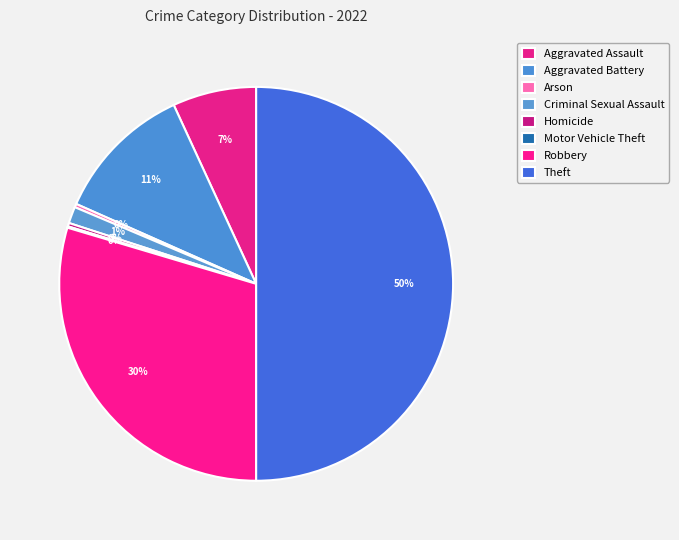

True or false: Motor Vehicle Theft accounts for 1% of the total.

False